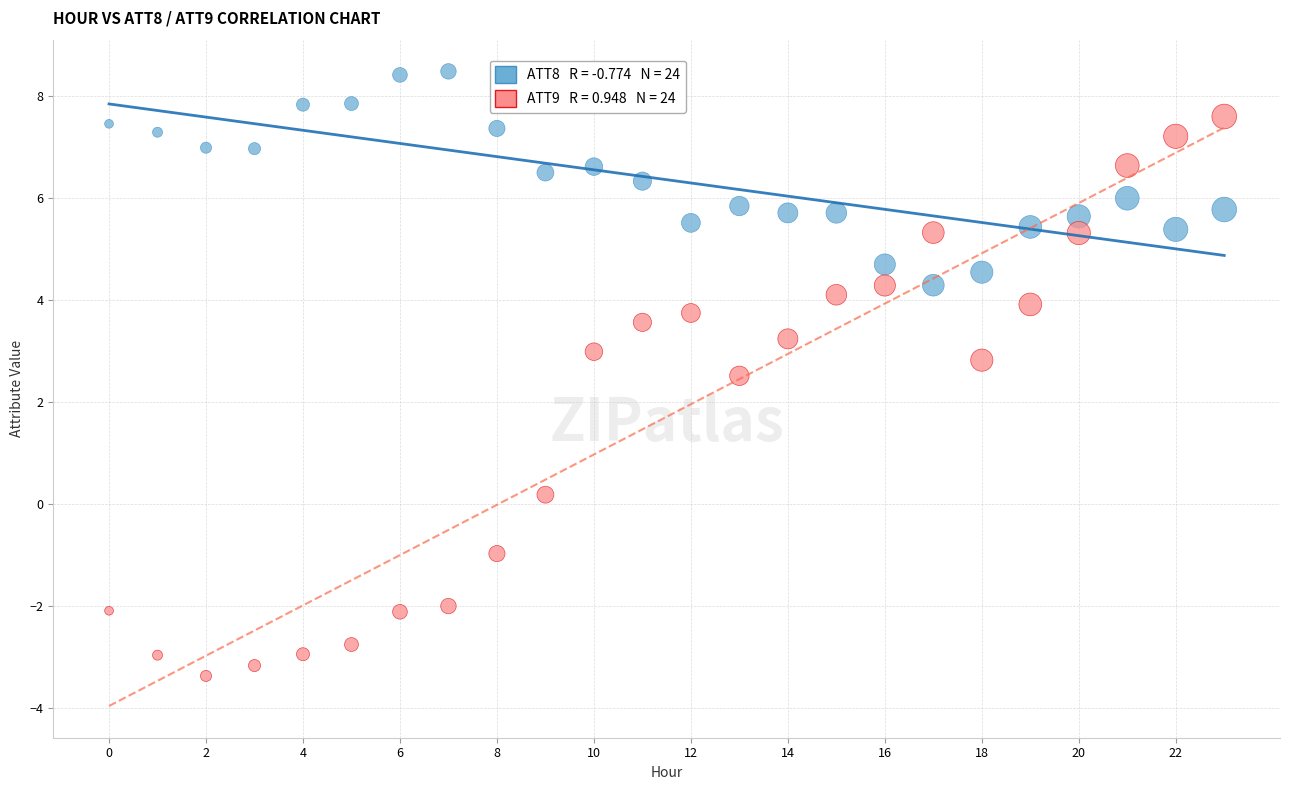

Across all data points, what is the range of Y values (max minus min)?

11.8